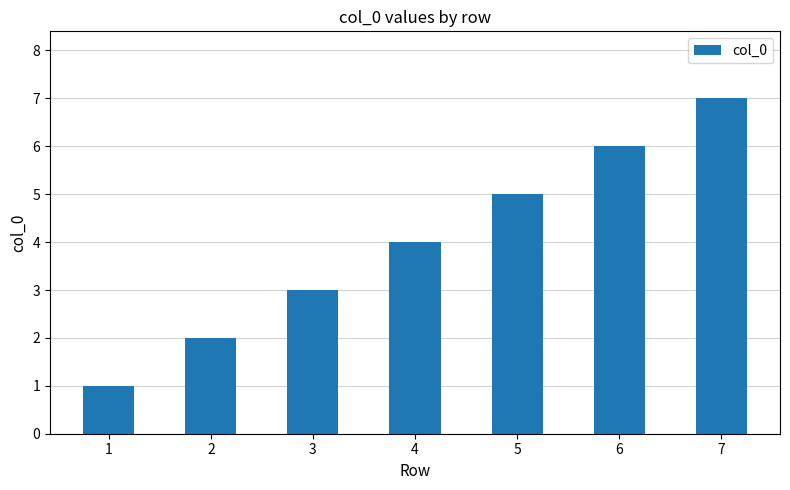

What is the average value?

4